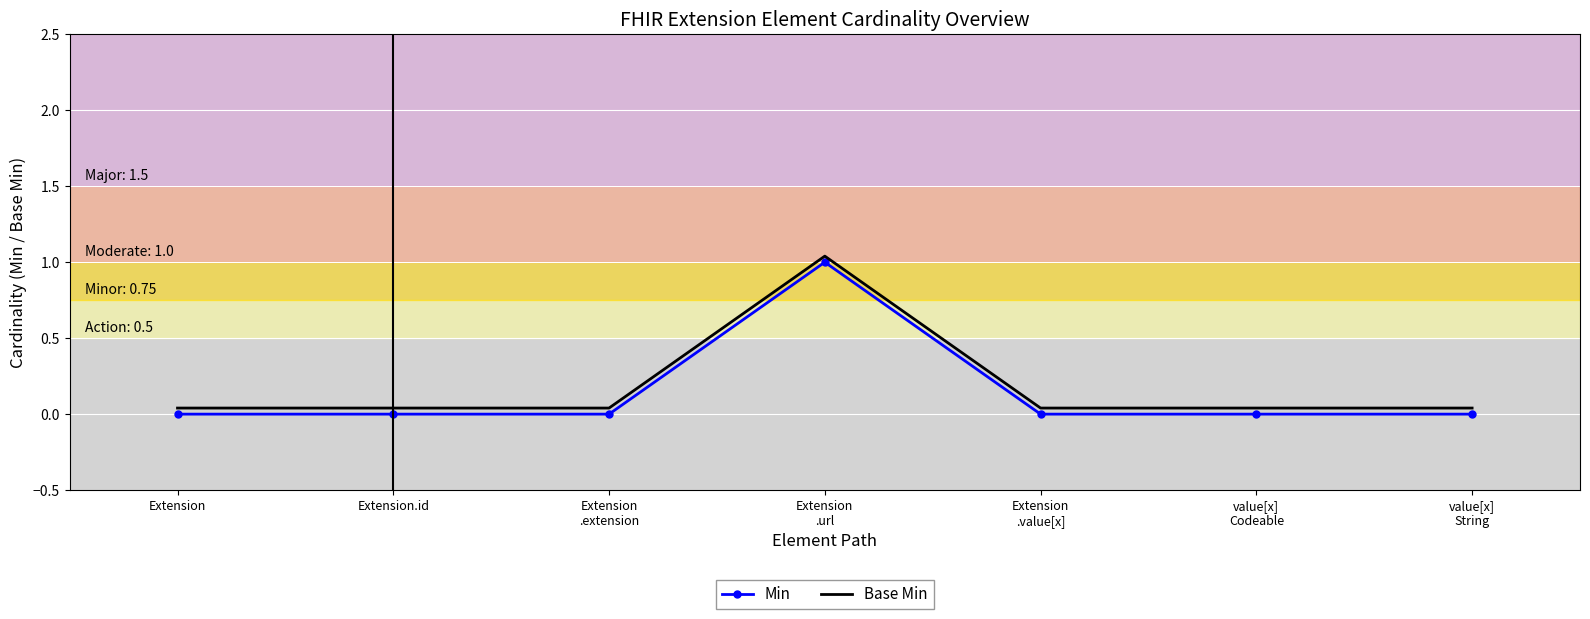

True or false: Base Min and Min cross at least once.

False